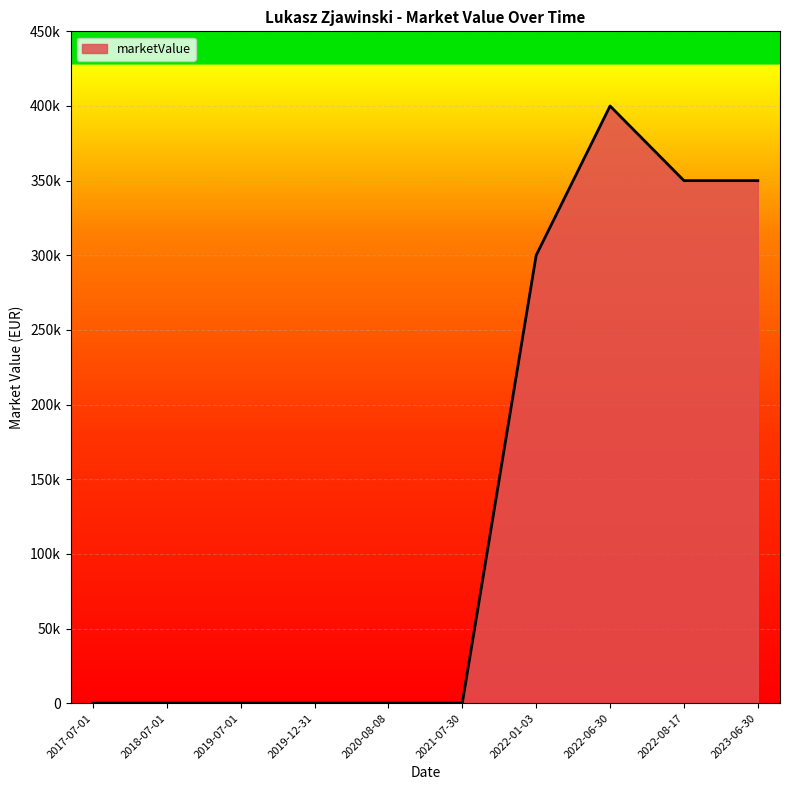

What is the label of the 4th point from the left?

2019-12-31